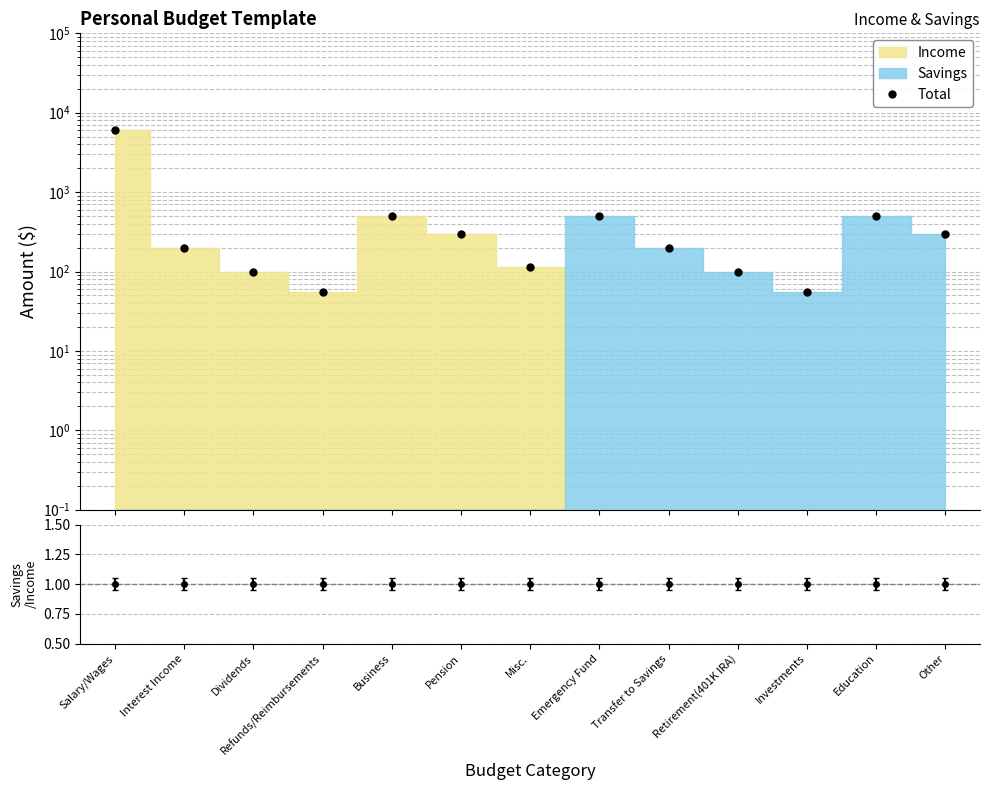

The value at Investments is 55. True or false?

True